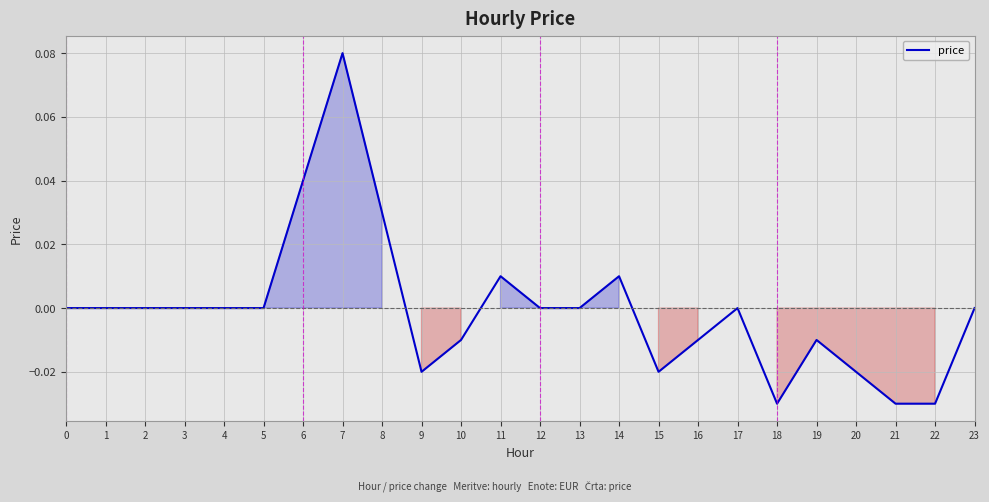

True or false: the data shows 0.0 at 2.

True